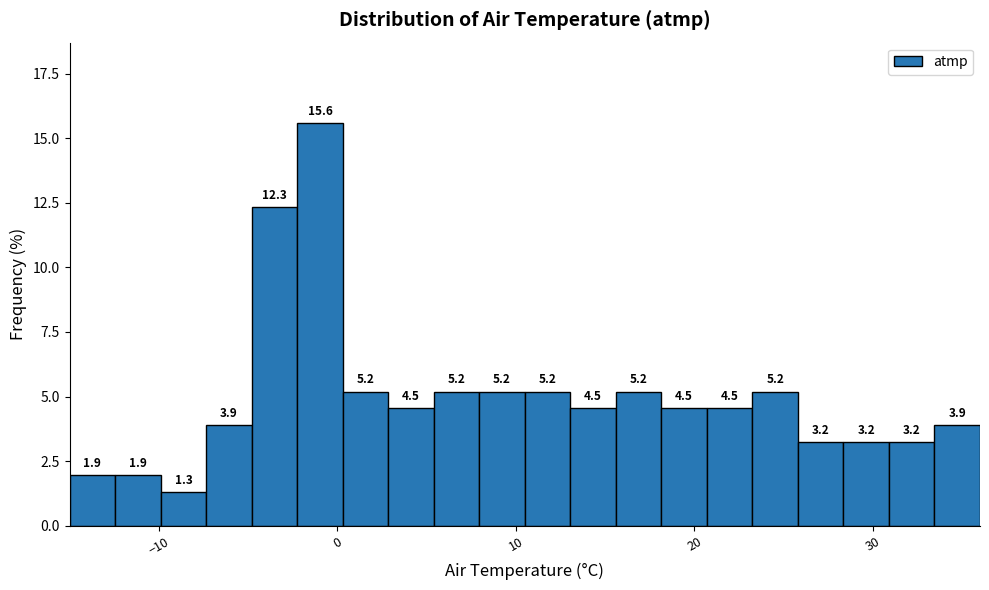

Read against the x-axis, roughly where is the centre of the tallest bar?

-1